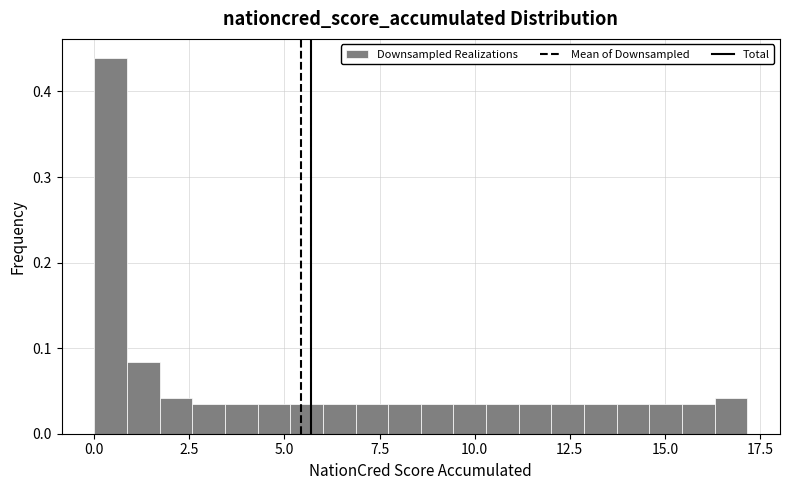

Read against the x-axis, roughly where is the centre of the tallest bar?

0.5